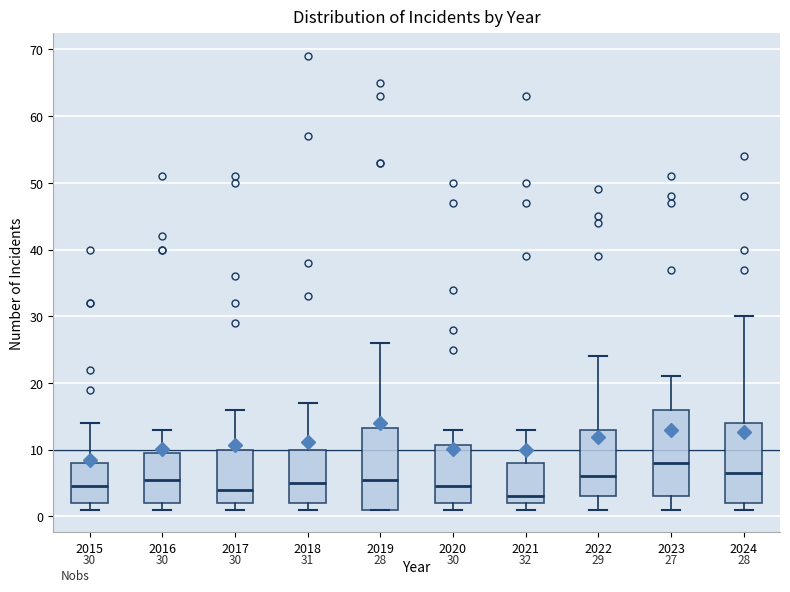

Which box has the lowest median line?

2021